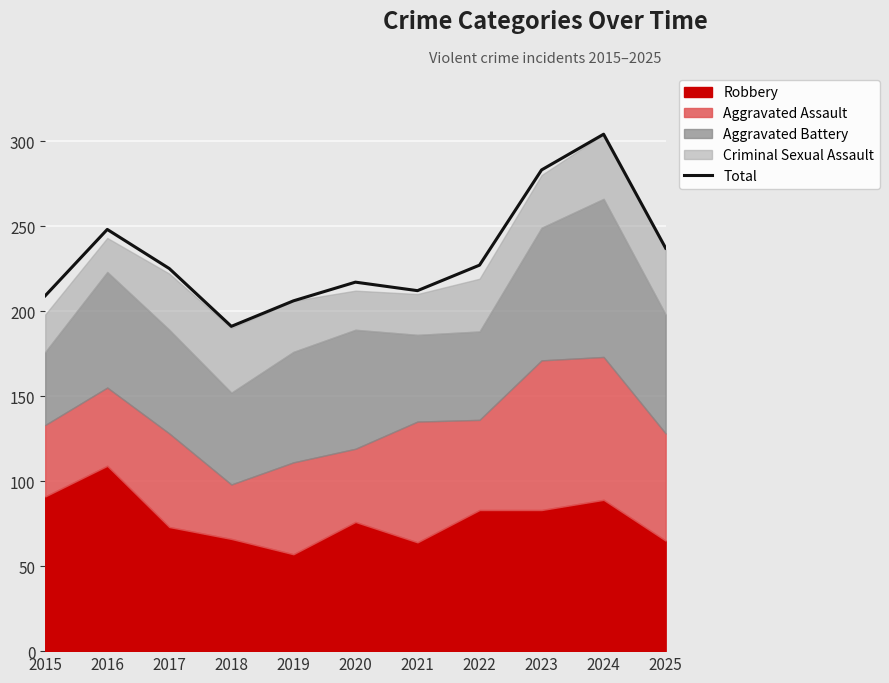

Reading right to left, transcribe all the data shown in this chart.

2025=237	2024=304	2023=283	2022=227	2021=212	2020=217	2019=206	2018=191	2017=225	2016=248	2015=209